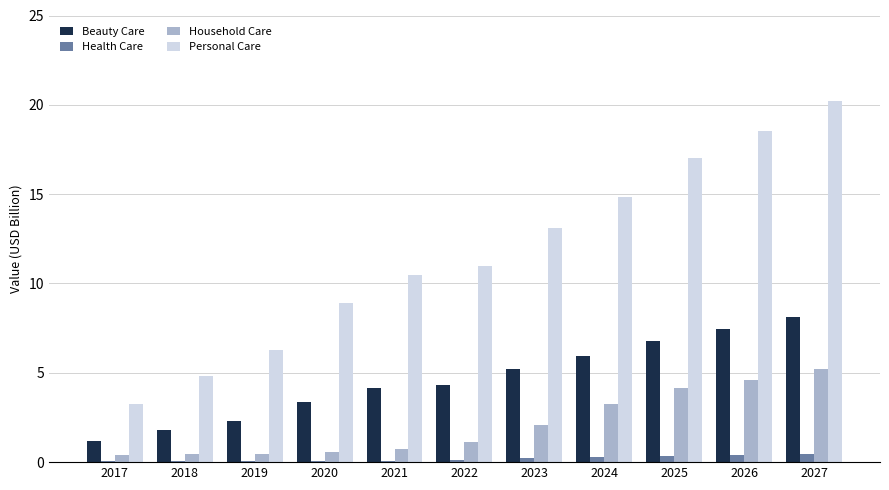

Which series has the largest total across all categories?

Personal Care